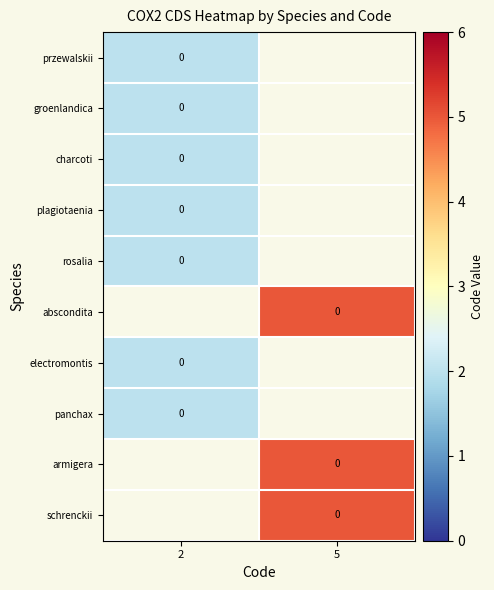

At which label is charcoti closest to 2?

2